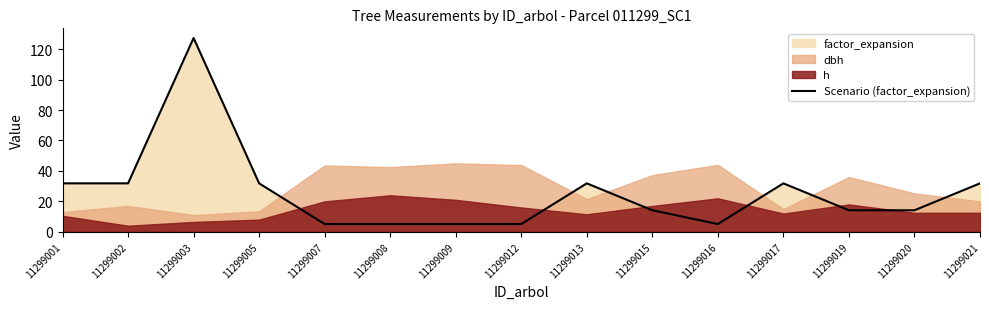

Reading left to right, transcribe all the data shown in this chart.

11299001=31.8	11299002=31.8	11299003=127.3	11299005=31.8	11299007=5.1	11299008=5.1	11299009=5.1	11299012=5.1	11299013=31.8	11299015=14.2	11299016=5.1	11299017=31.8	11299019=14.2	11299020=14.2	11299021=31.8